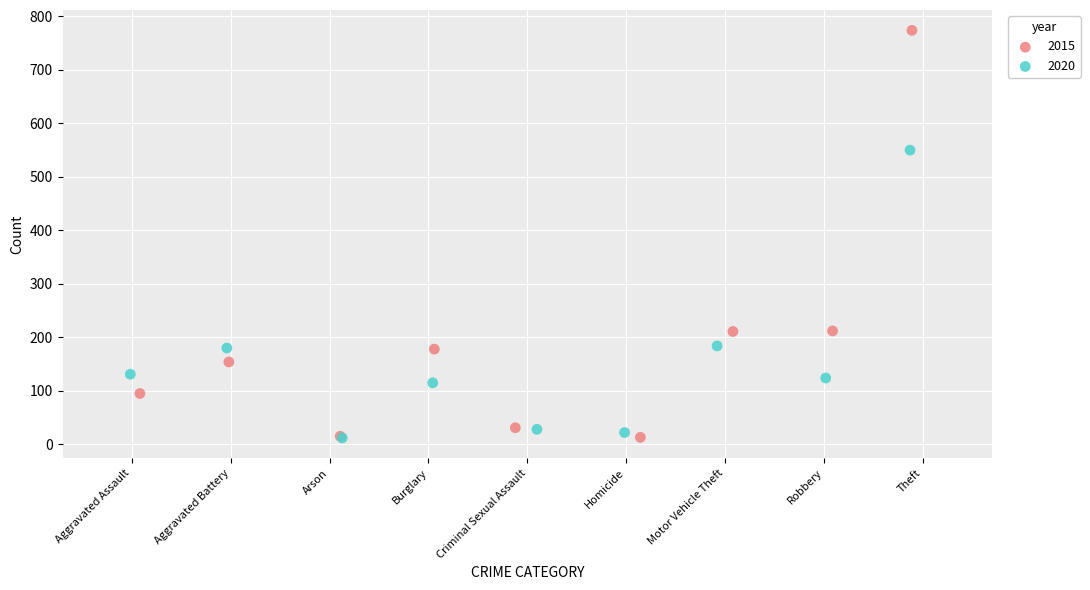

Which series contains the highest Y value?

2015